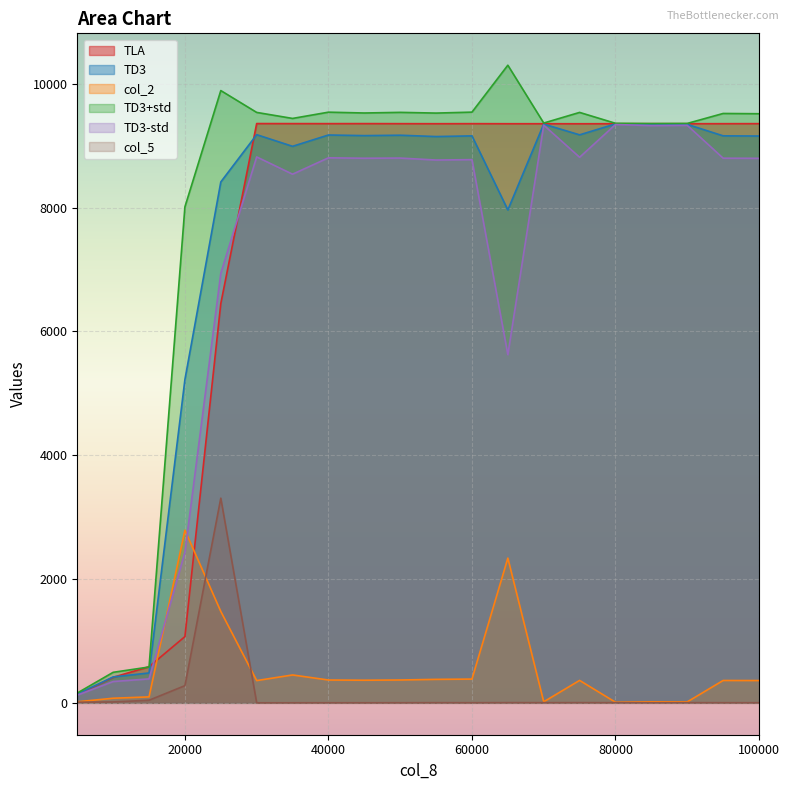

Reading right to left, transcribe all the data shown in this chart.

TLA: 100000=9358.1	95000=9357.5	90000=9357.0	85000=9357.6	80000=9357.0	75000=9356.3	70000=9357.0	65000=9356.9	60000=9357.9	55000=9357.1	50000=9357.9	45000=9358.7	40000=9358.3	35000=9358.7	30000=9359.4	25000=6452.1	20000=1070.3	15000=583.8	10000=412.6	5000=133.7
TD3: 100000=9158.0	95000=9161.2	90000=9346.0	85000=9342.9	80000=9353.6	75000=9177.1	70000=9350.7	65000=7963.8	60000=9160.3	55000=9149.4	50000=9171.0	45000=9164.6	40000=9174.6	35000=8991.7	30000=9179.9	25000=8415.8	20000=5224.5	15000=482.9	10000=418.8	5000=141.4
col_2: 100000=360.2	95000=361.2	90000=15.4	85000=16.4	80000=10.0	75000=362.4	70000=16.9	65000=2338.3	60000=383.7	55000=379.2	50000=369.3	45000=365.5	40000=368.8	35000=450.4	30000=359.6	25000=1476.5	20000=2789.4	15000=96.2	10000=74.5	5000=17.1
TD3+std: 100000=9518.2	95000=9522.4	90000=9361.4	85000=9359.3	80000=9363.5	75000=9539.5	70000=9367.5	65000=10302.0	60000=9544.0	55000=9528.6	50000=9540.2	45000=9530.1	40000=9543.4	35000=9442.2	30000=9539.4	25000=9892.3	20000=8013.9	15000=579.1	10000=493.3	5000=158.5
TD3-std: 100000=8797.8	95000=8800.0	90000=9330.7	85000=9326.4	80000=9343.6	75000=8814.7	70000=9333.8	65000=5625.5	60000=8776.5	55000=8770.2	50000=8801.7	45000=8799.0	40000=8805.8	35000=8541.3	30000=8820.3	25000=6939.3	20000=2435.0	15000=386.7	10000=344.4	5000=124.3
col_5: 100000=2.0	95000=2.3	90000=3.1	85000=1.7	80000=2.8	75000=3.3	70000=3.1	65000=3.4	60000=2.1	55000=2.8	50000=1.7	45000=1.3	40000=1.4	35000=1.0	30000=0.5	25000=3306.9	20000=277.7	15000=41.8	10000=14.2	5000=10.1